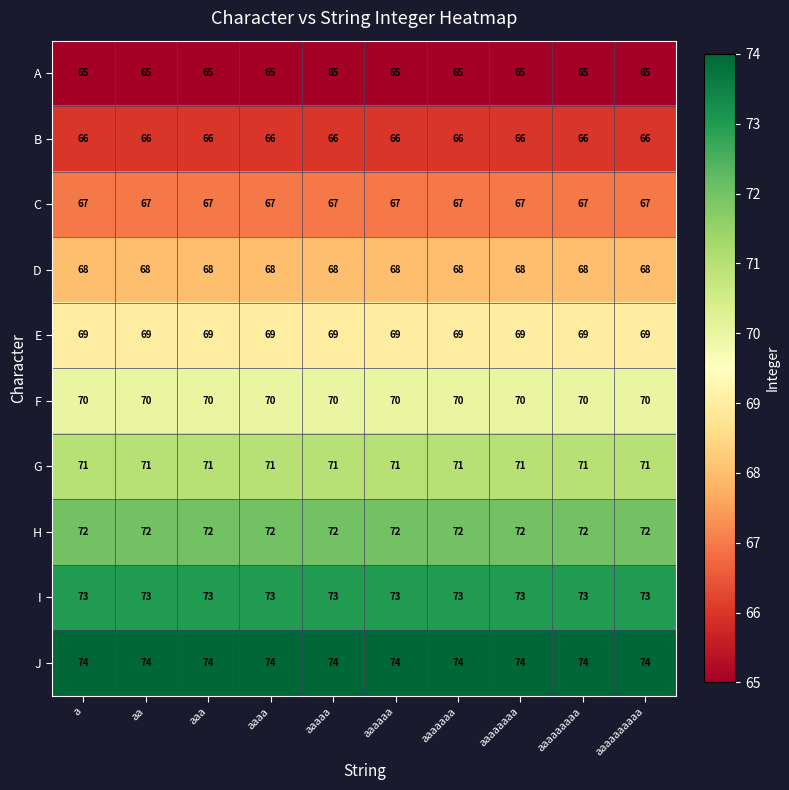

What is the total value across all series at aaa?

695